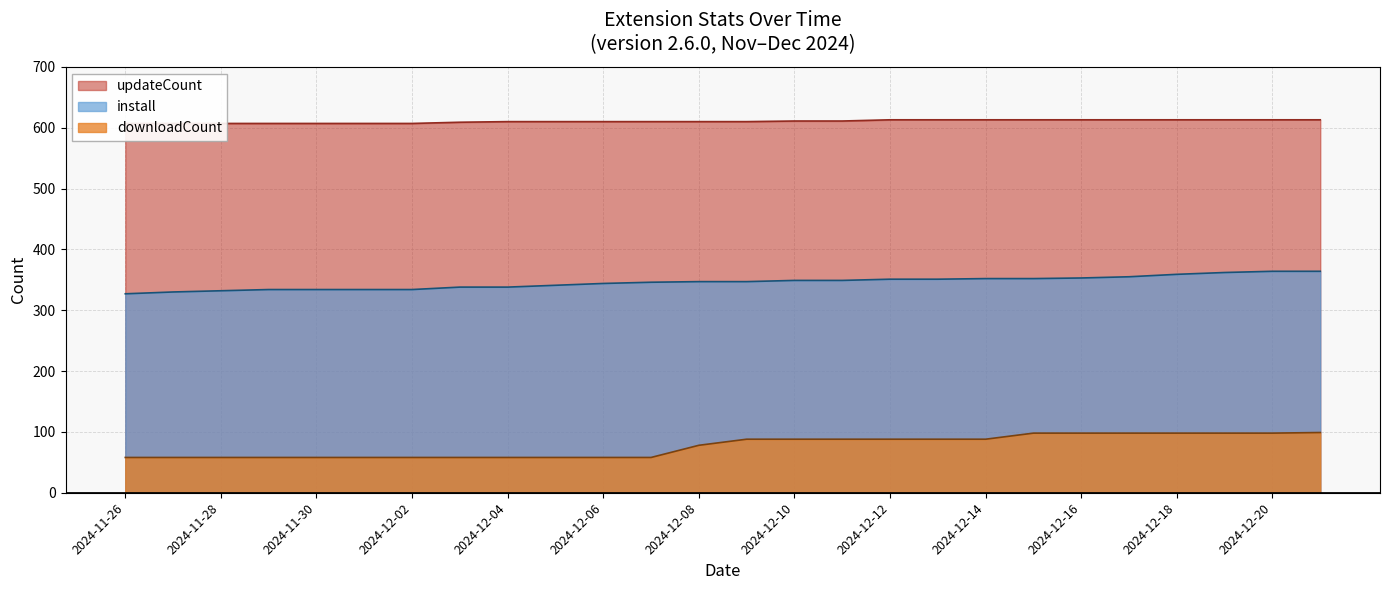

True or false: updateCount has more than 2 interior local peaks.

False